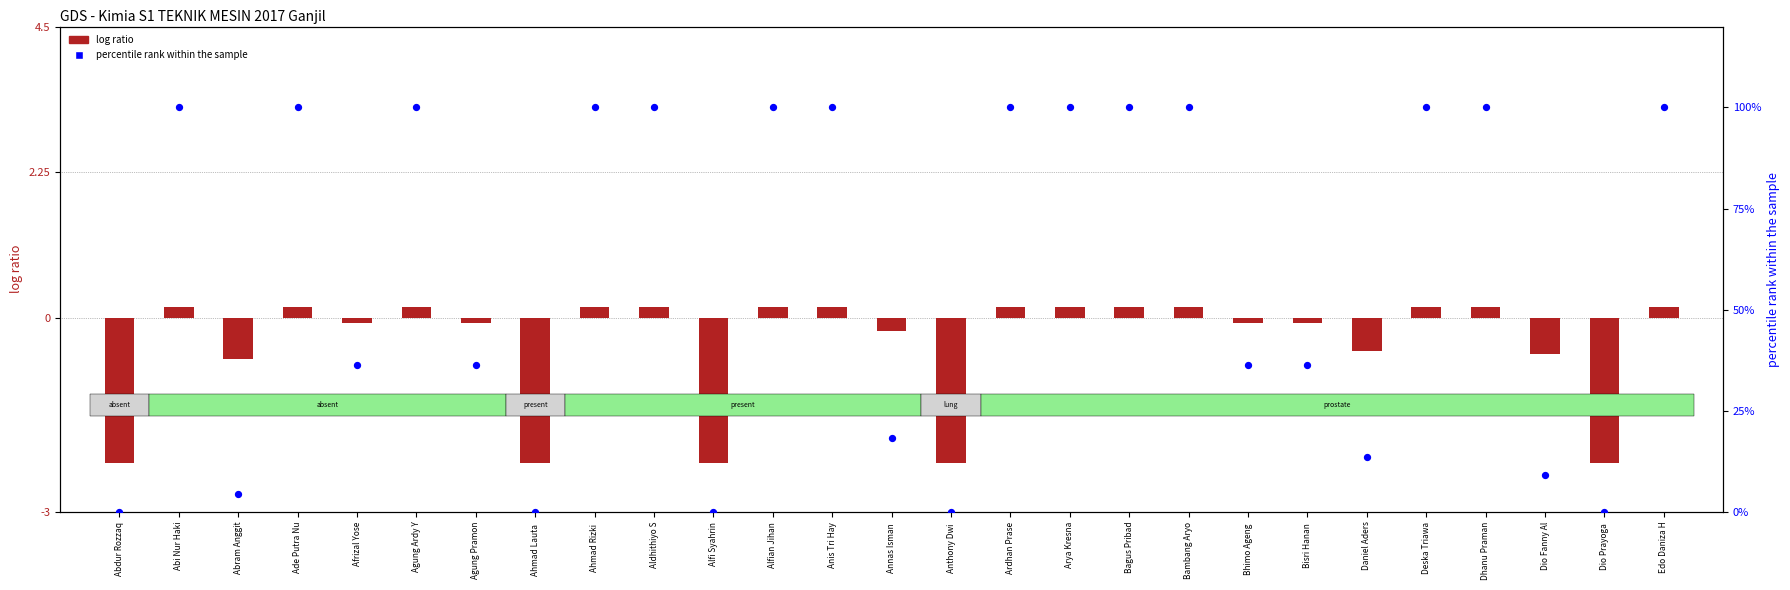

At which category is the sum across all series the highest?

Abi Nur Haki